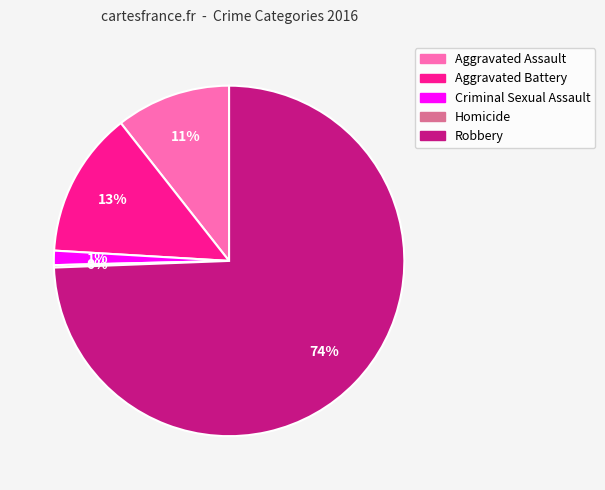

Is it true that Criminal Sexual Assault is 11% of the pie?

False